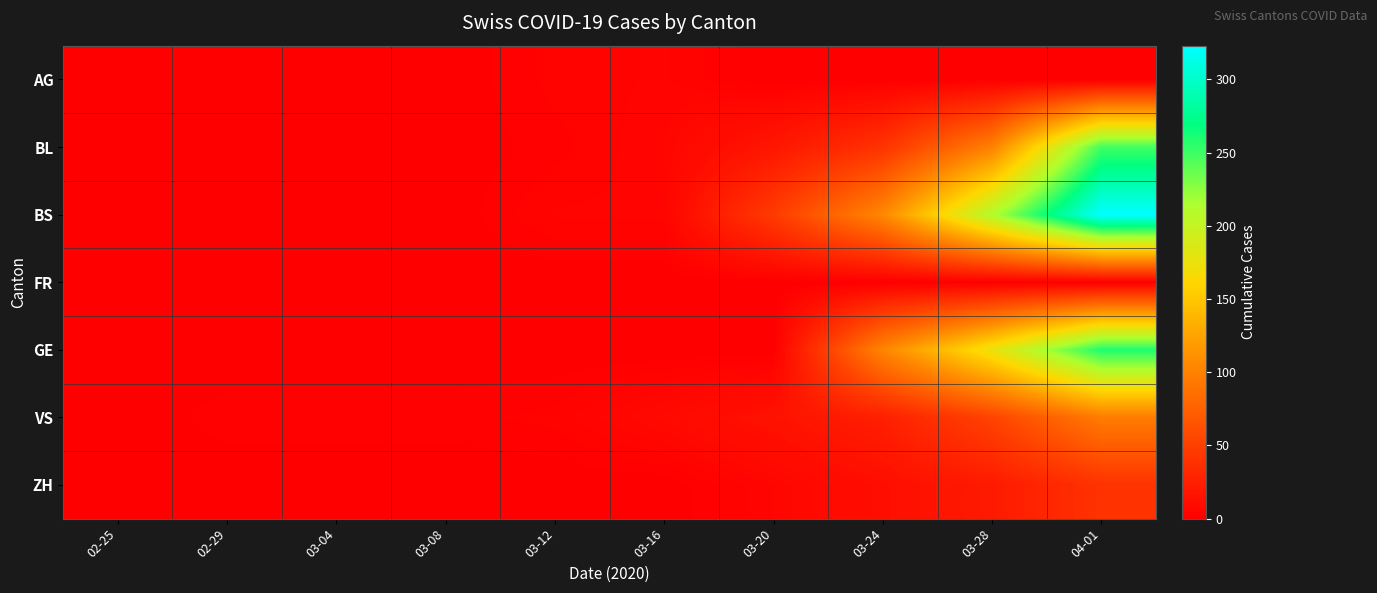

What is the difference between the highest and lowest values at 03-24?

105